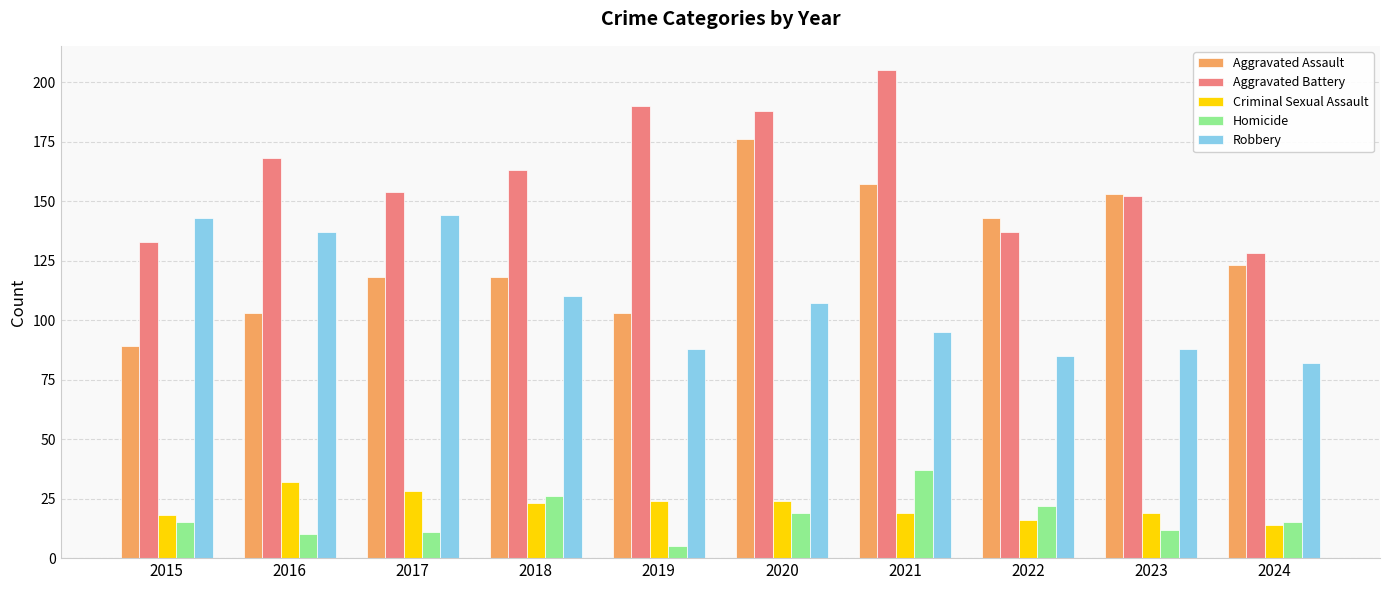

What are all the series names shown in the legend?

Aggravated Assault, Aggravated Battery, Criminal Sexual Assault, Homicide, Robbery